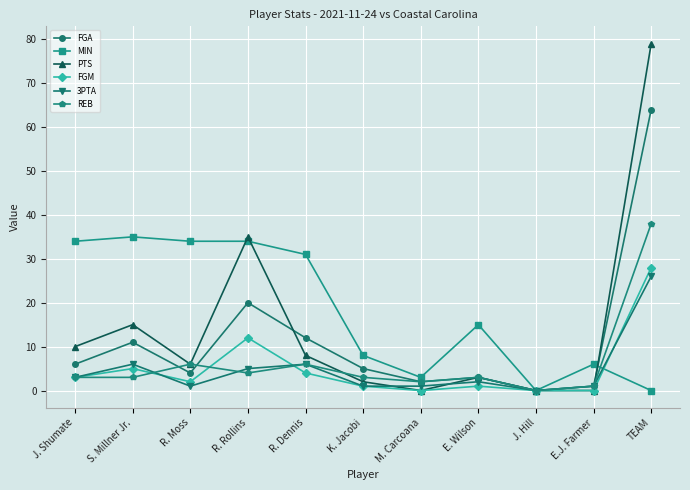

True or false: 3PTA has a value of 6 at R. Dennis.

True